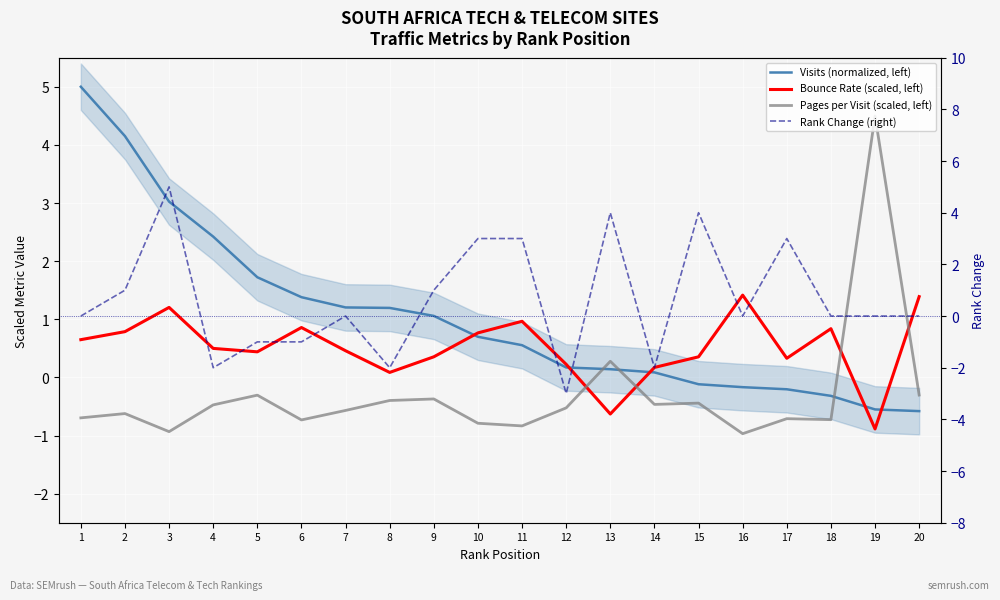

What is the value of the Visits (normalized, left) point at the 14th from the left?

0.1